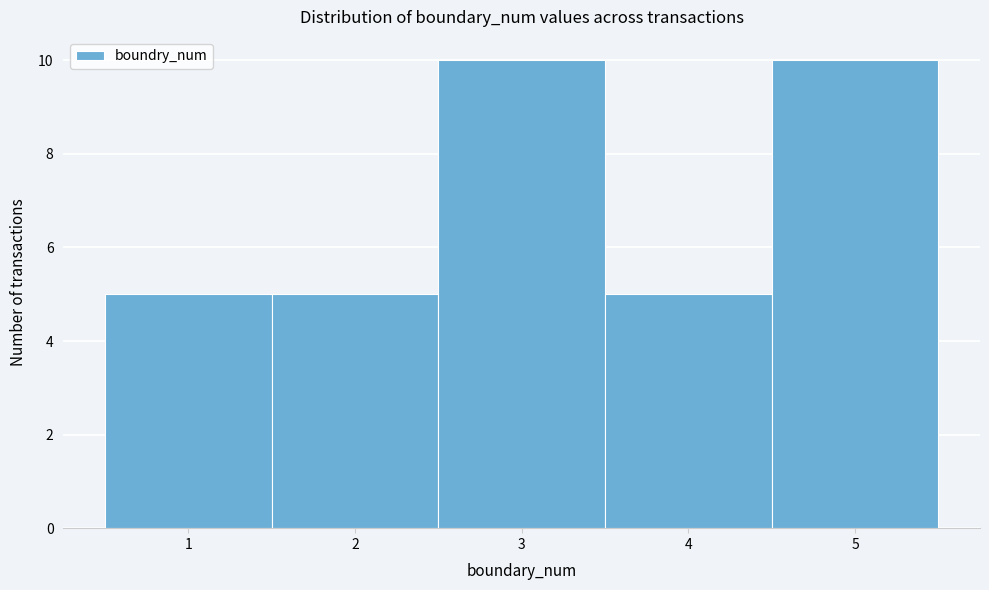

Reading left to right, list every bar in this chart as the range it spans on the x-axis followed by its height. The values are not printed on the chart, so give them approximately, as read against the axis.

0.5 to 1.5: 5
1.5 to 2.5: 5
2.5 to 3.5: 10
3.5 to 4.5: 5
4.5 to 5.5: 10